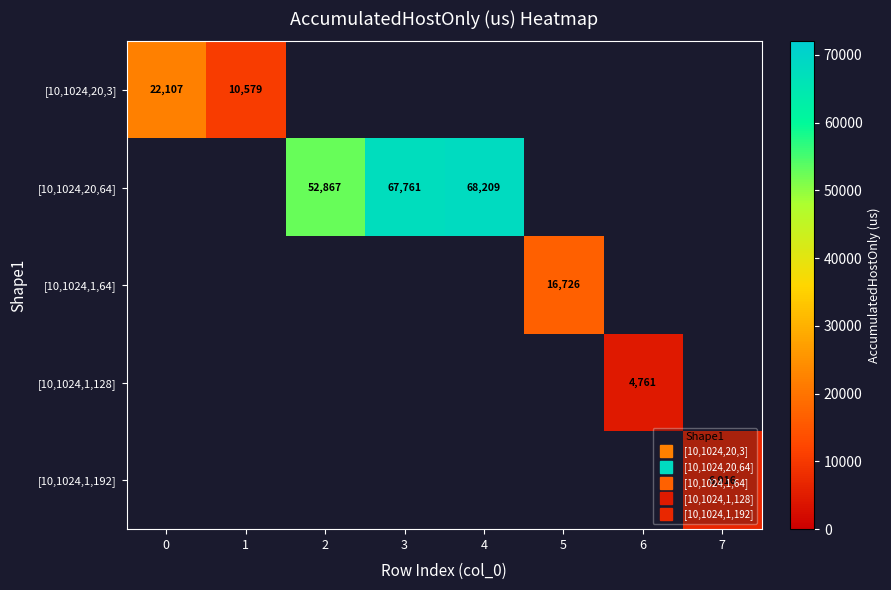

Rank the series by their maximum value, from highest to lowest.

[10,1024,20,64], [10,1024,20,3], [10,1024,1,64], [10,1024,1,192], [10,1024,1,128]